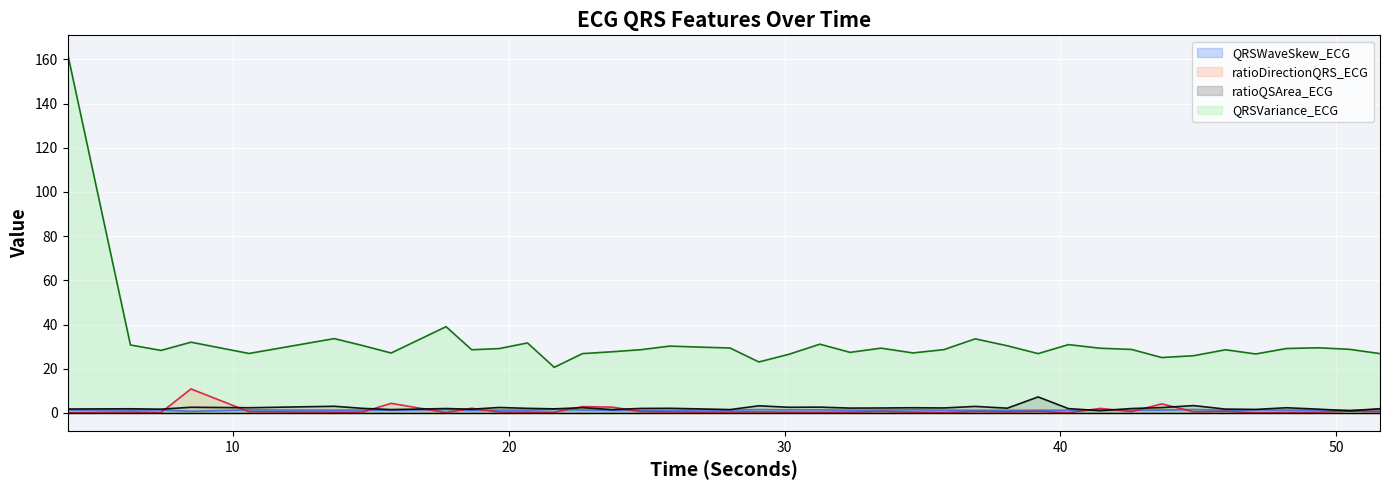

At which category is the sum across all series the highest?

4